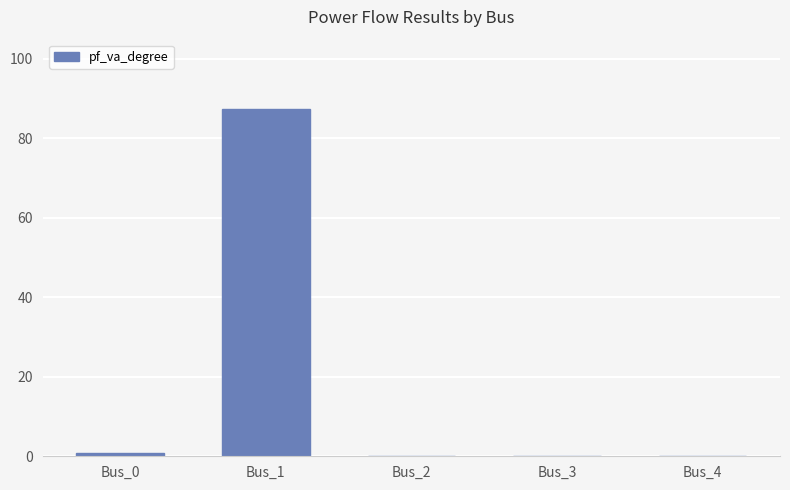

What is the change in value from Bus_0 to Bus_1?

+86.6